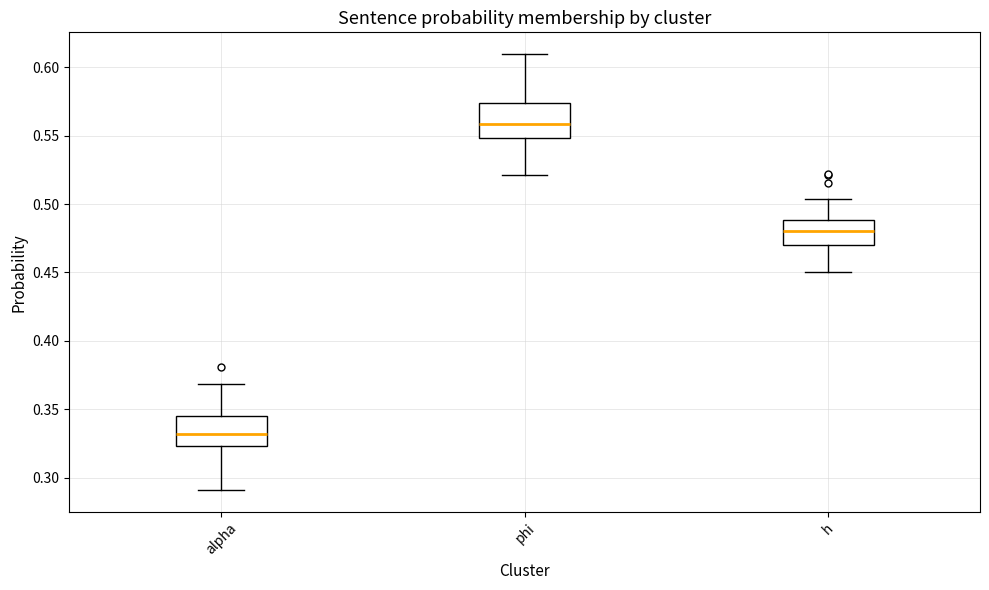

Which box has the lowest median line?

alpha